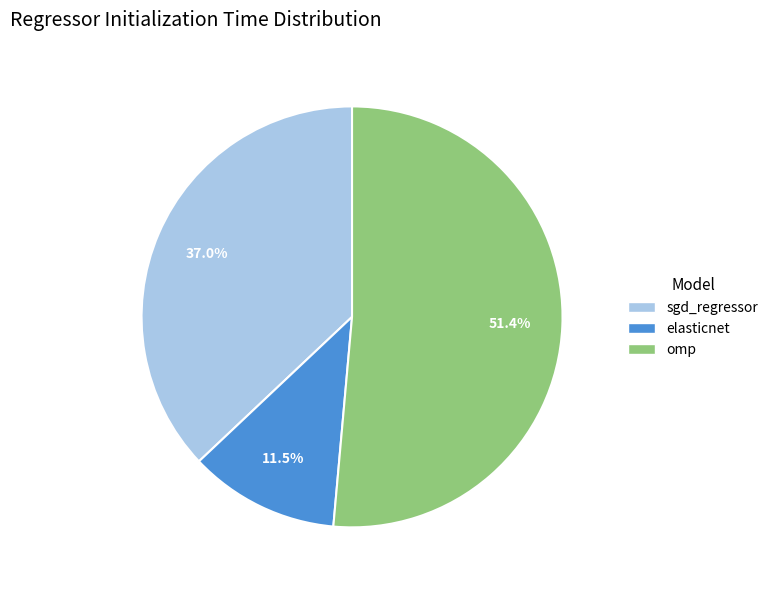

Is it true that elasticnet is 20% of the pie?

False